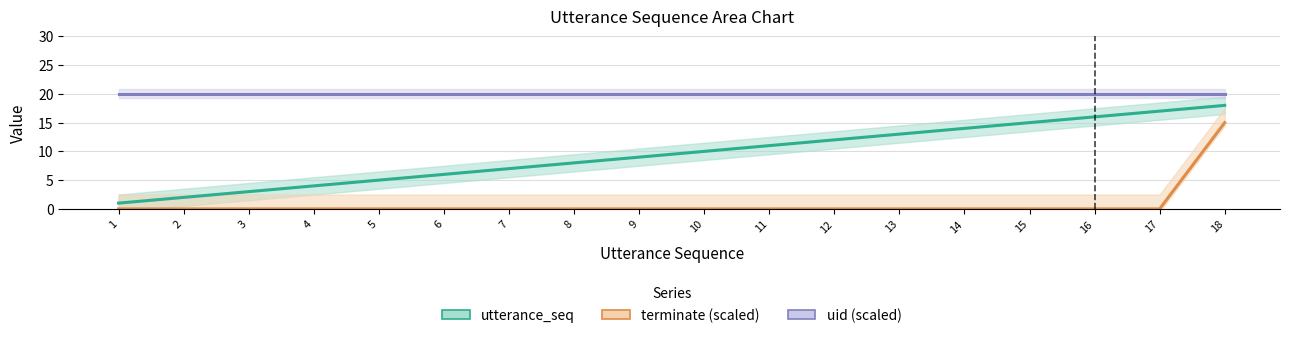

True or false: terminate (scaled) and uid (scaled) cross at least once.

False